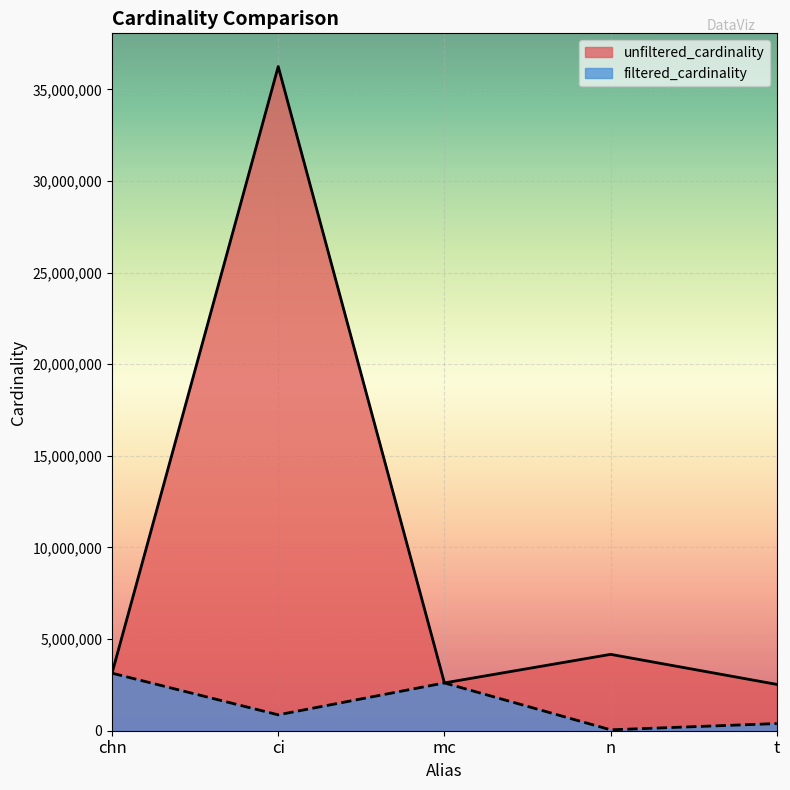

True or false: unfiltered_cardinality and filtered_cardinality cross at least once.

False